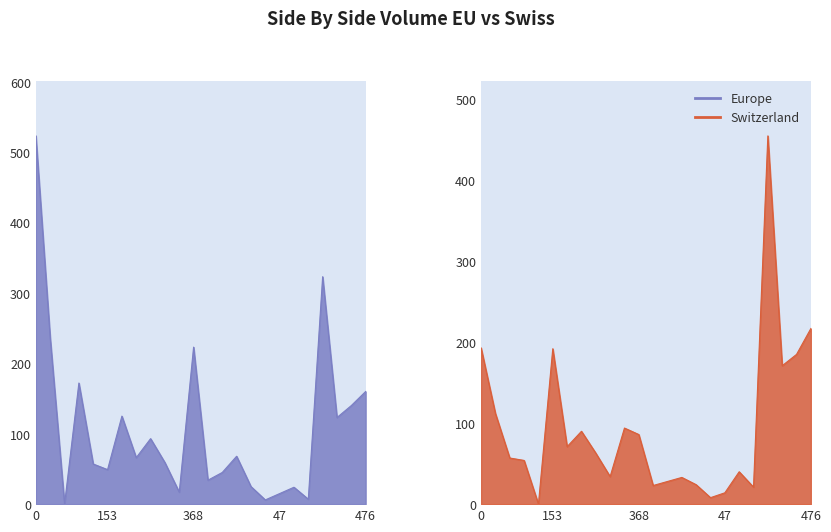

Which series has the largest range (max minus min)?

Europe